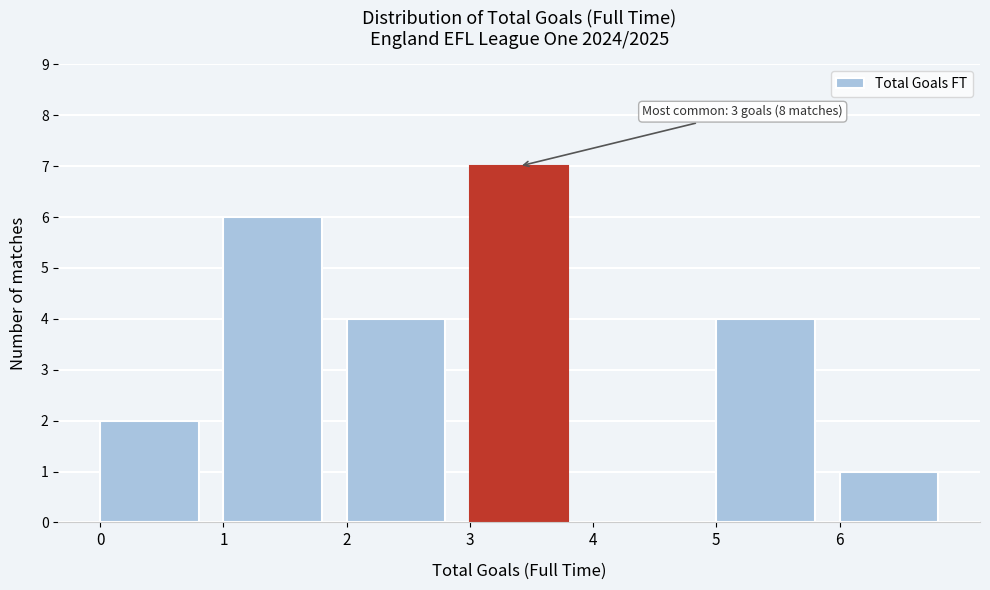

Over which range of the x-axis is the bar tallest?

3 to 4